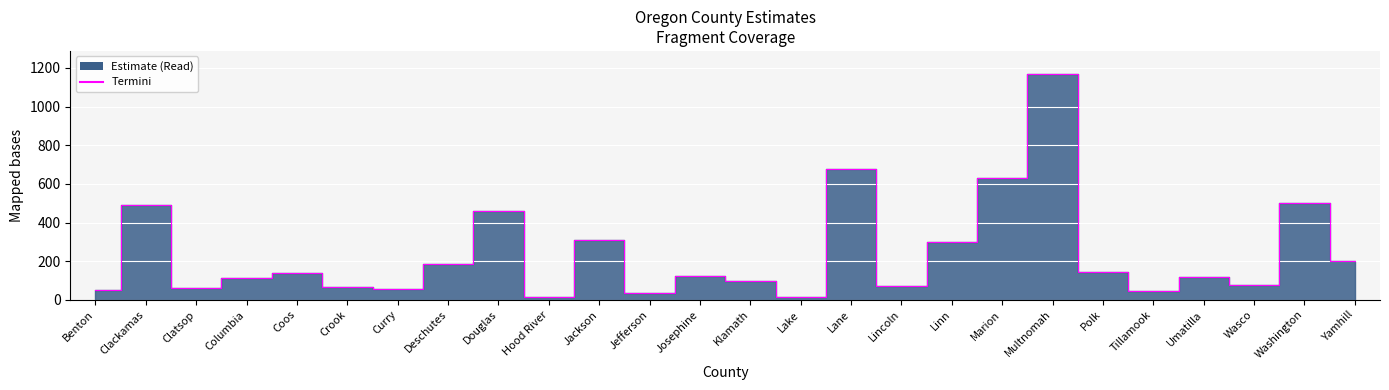

Which category has the highest value across all series?

Multnomah